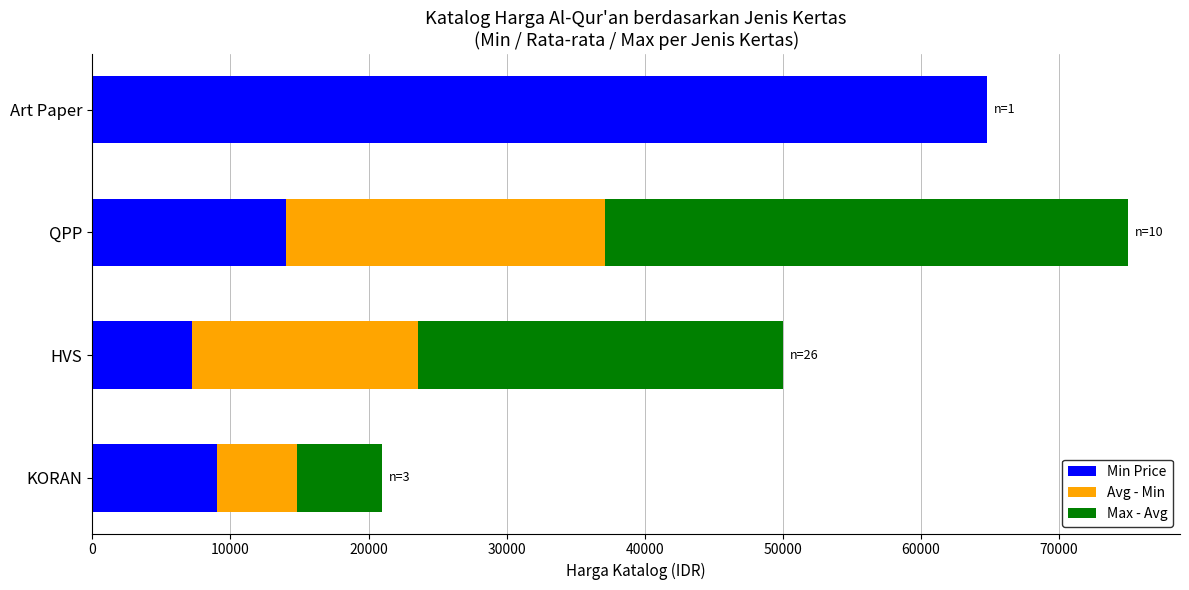

What is the maximum value for Min Price?

64800